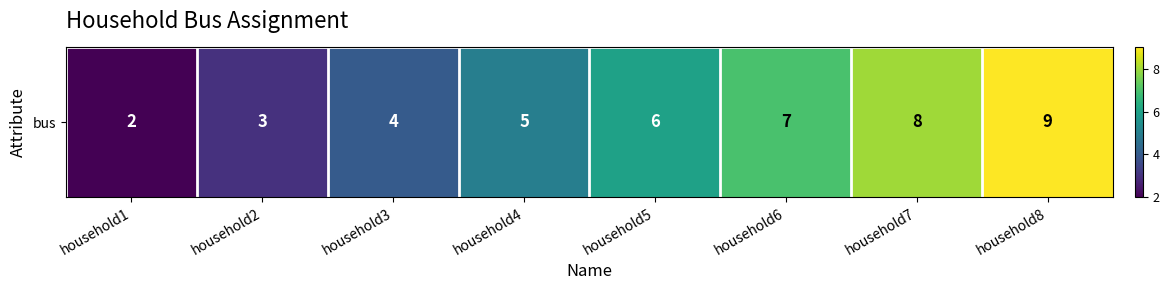

At which category does the chart reach its peak across all series?

household8